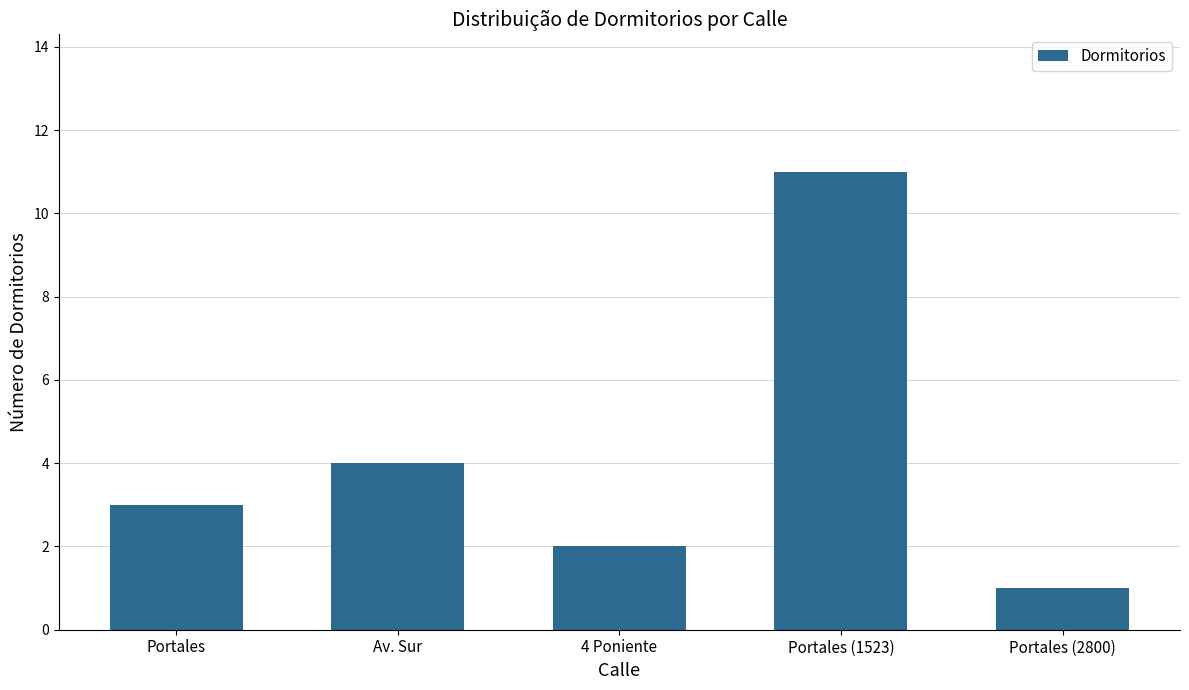

List the labels in order of value, largest first.

Portales (1523), Av. Sur, Portales, 4 Poniente, Portales (2800)